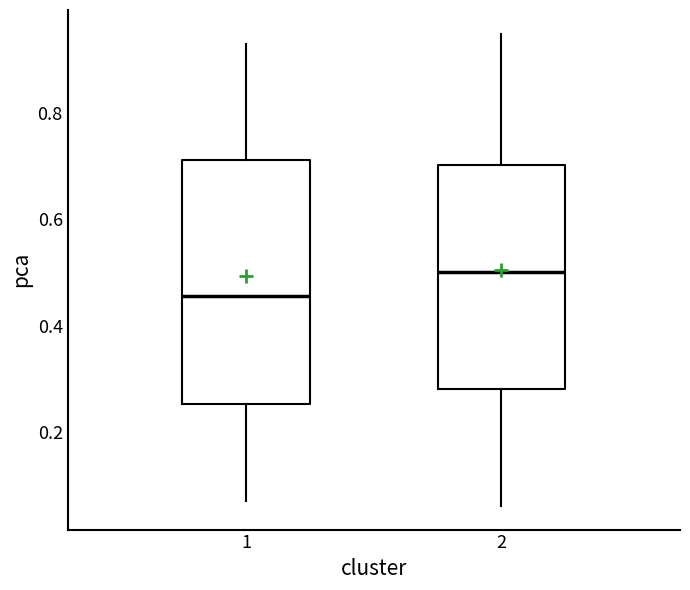

Reading left to right, read every box against the y-axis: the position of its median line, the range the box covers, and the ends of its whiskers. The values are not printed on the chart, so give them approximately, as read against the axis.

1: median 0.46, box 0.26 to 0.72, whiskers 0.08 to 0.94
2: median 0.50, box 0.28 to 0.70, whiskers 0.06 to 0.96